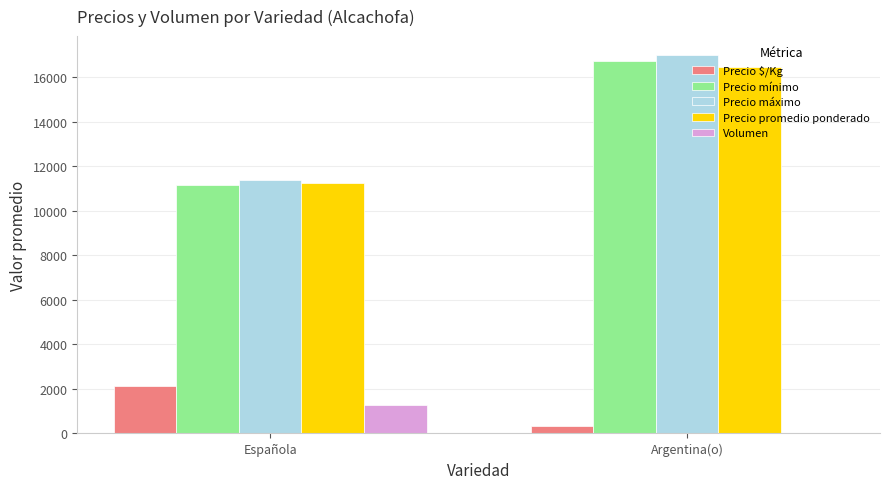

True or false: Precio promedio ponderado has a value of 16484 at Argentina(o).

True